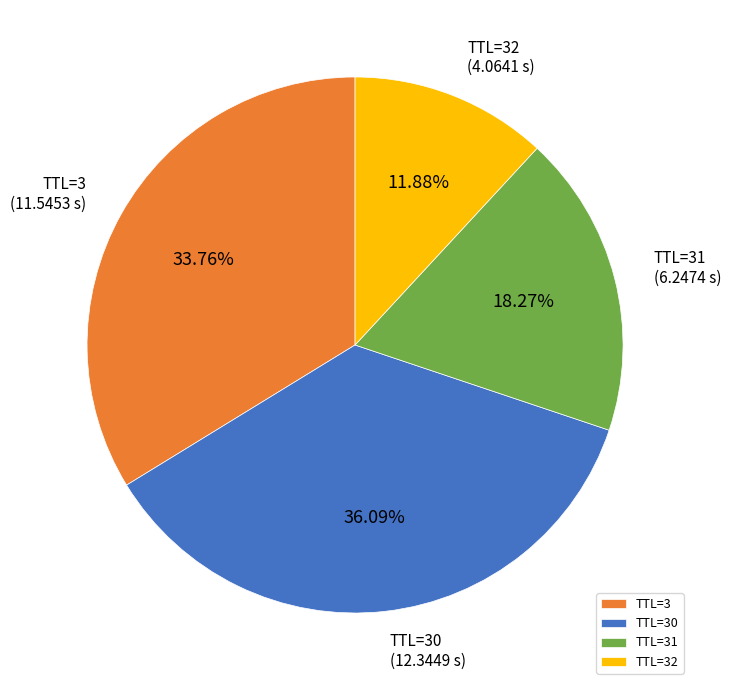

Which has a higher value, TTL=32 or TTL=31?

TTL=31